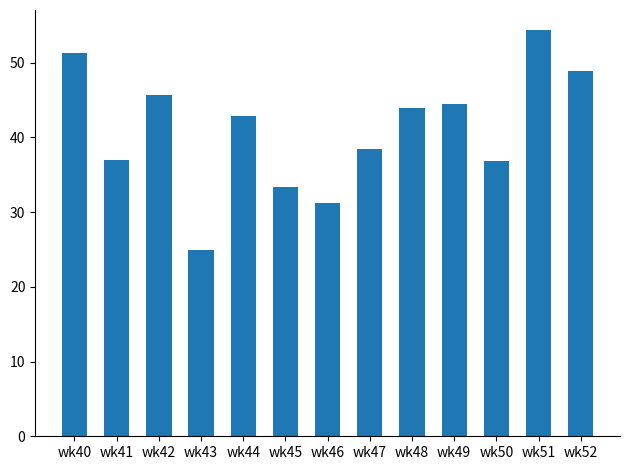

At which label does the data first exceed 42?

wk40